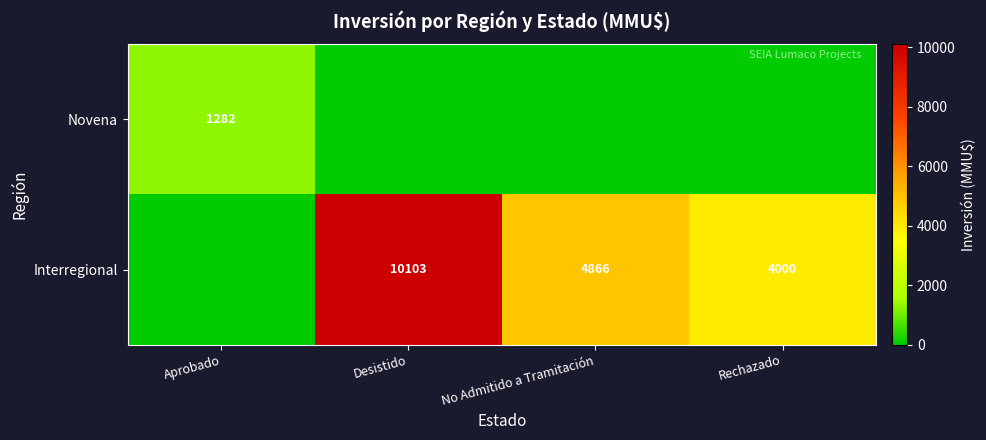

The Novena series shows 1282 at Aprobado. True or false?

True